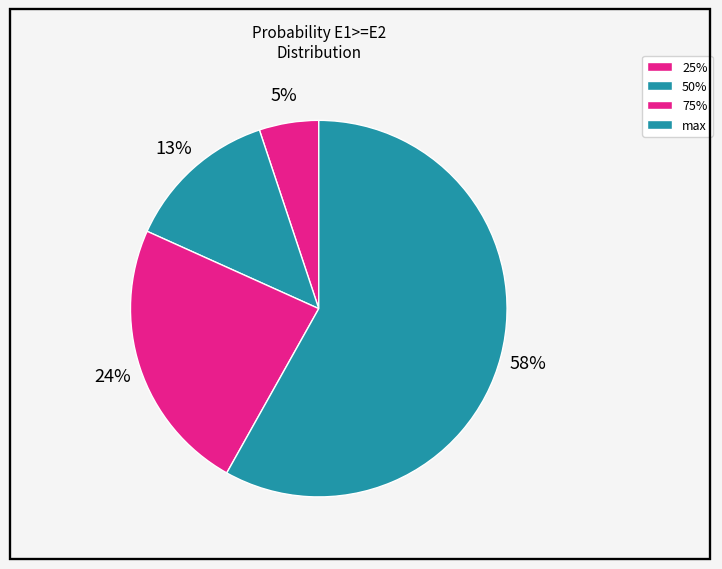

How many segments does this pie chart have?

4